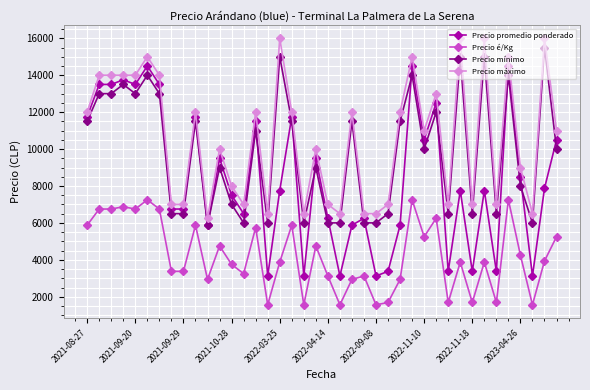

True or false: Precio é/Kg and Precio promedio ponderado intersect in this chart.

False